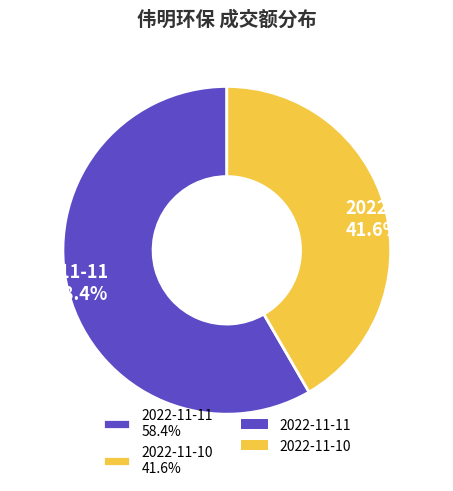

True or false: 2022-11-10 accounts for 42% of the total.

True